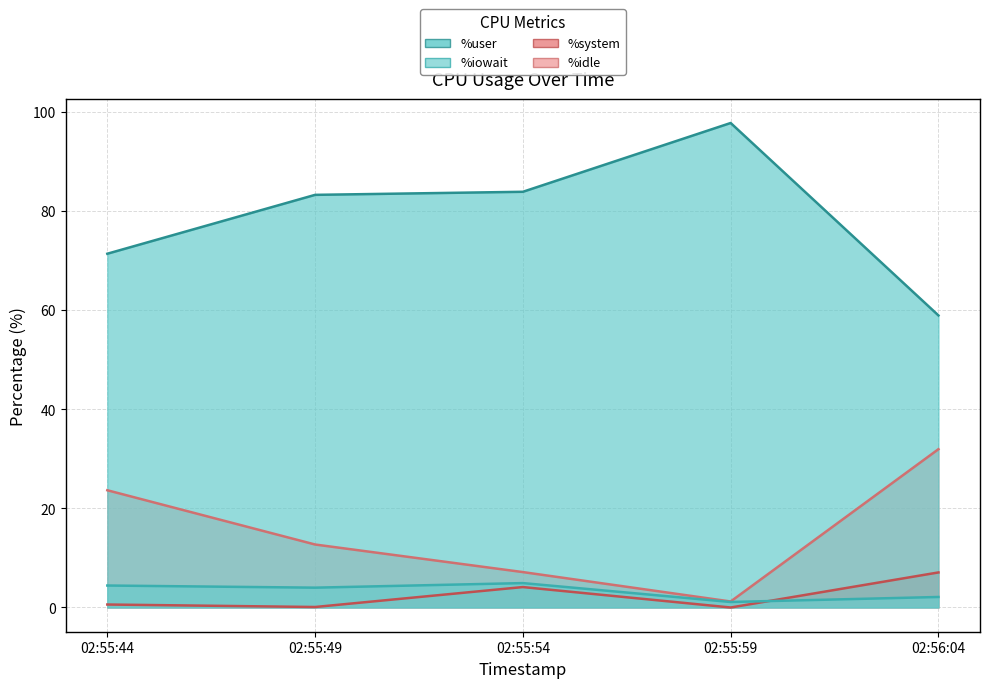

Which category has the highest value in the %system series?

02:55:54